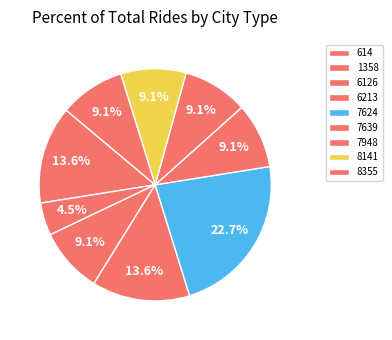

What is the ratio of the value at 8355 to the value at 6213?

0.7